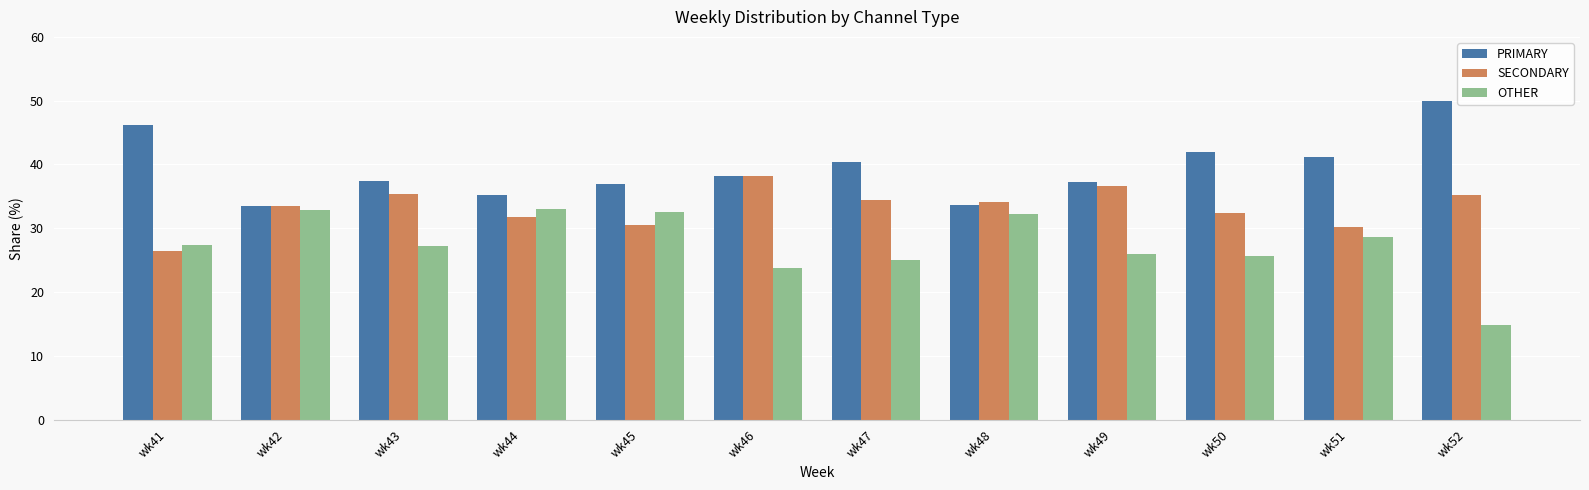

What is the value of the SECONDARY bar at the 12th from the left?

35.2